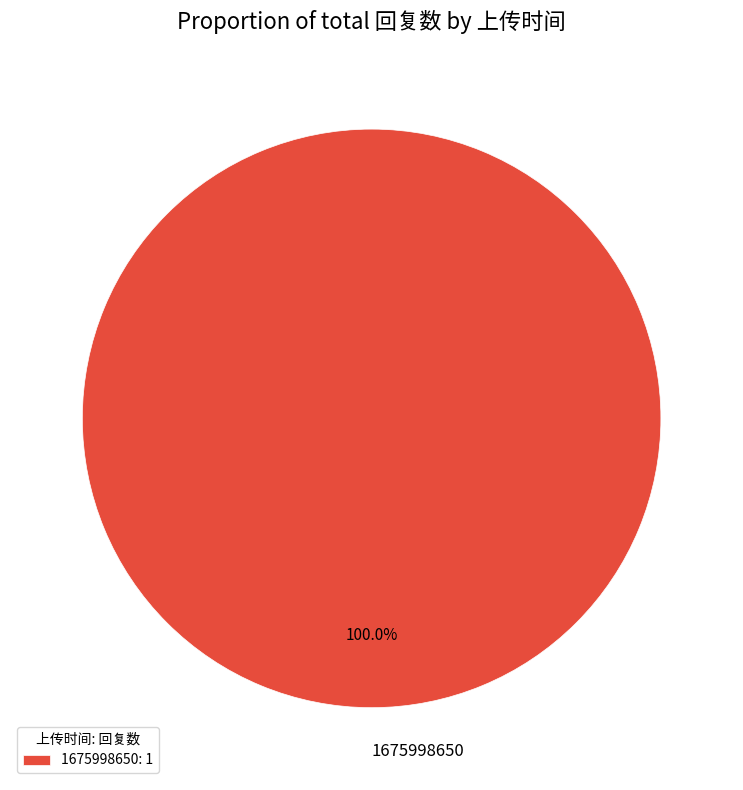

How many slices are in this pie chart?

1